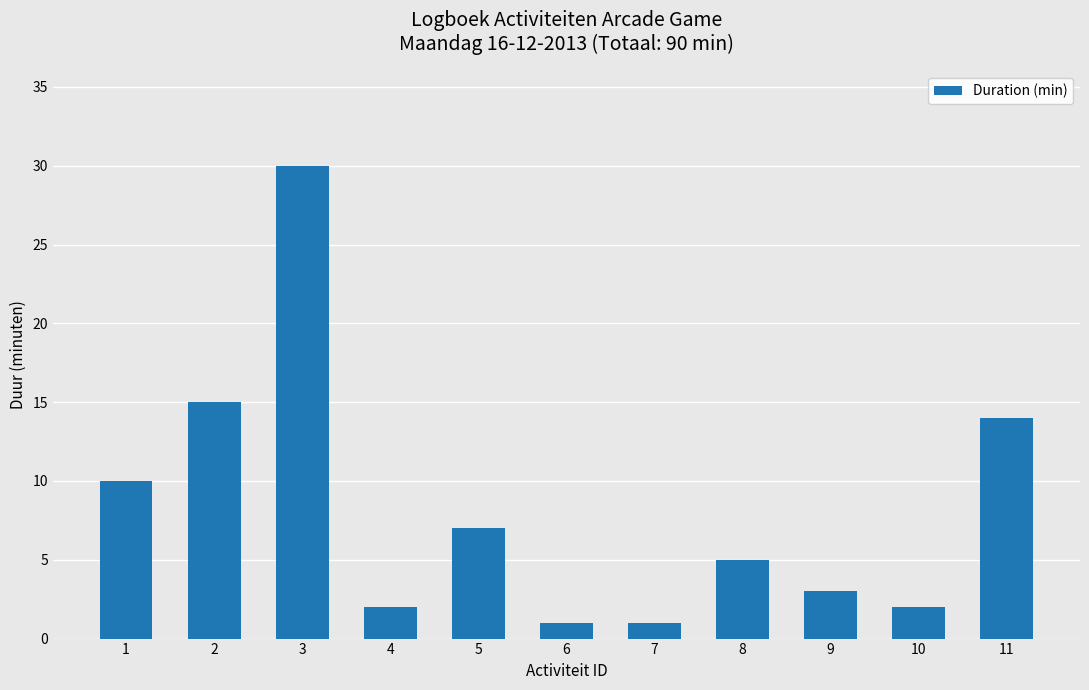

What is the difference between the second highest and minimum values?

14